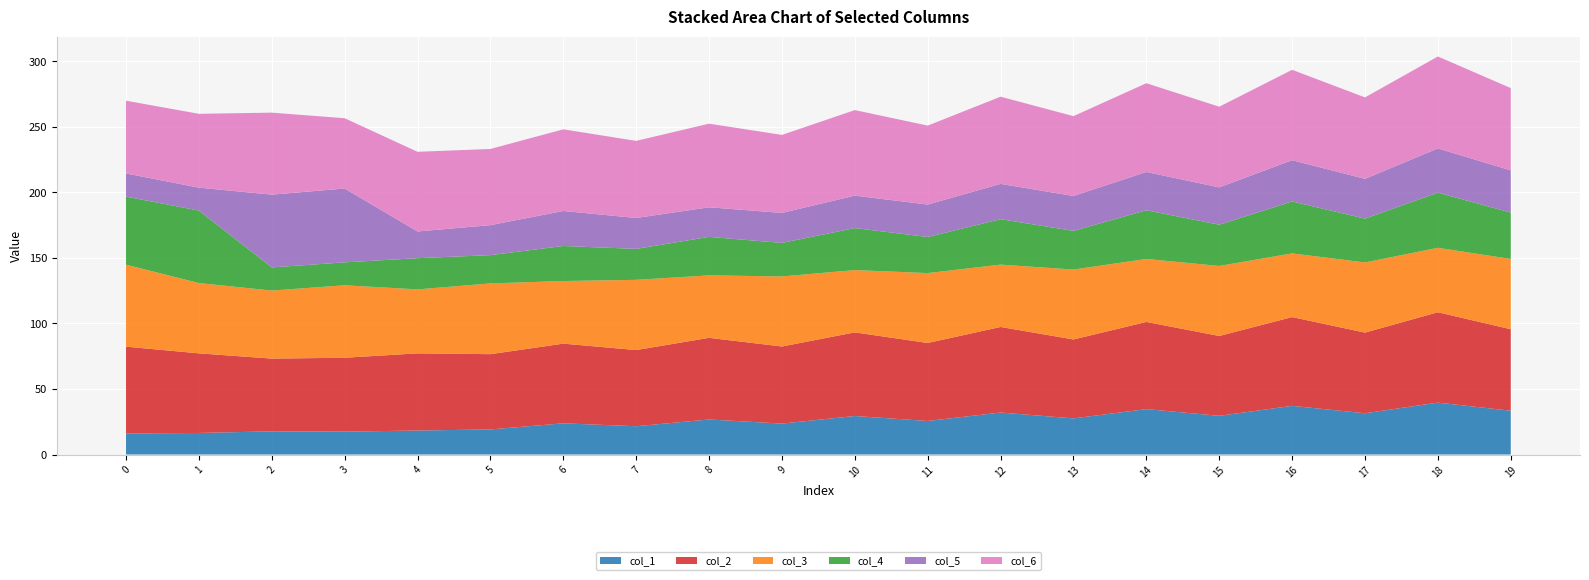

Reading left to right, what are all the values shown in this chart?

col_1: 16.1	16.4	17.7	17.5	18.3	19.1	23.8	21.6	26.7	23.6	29.4	25.6	32.0	27.6	34.6	29.5	37.1	31.5	39.6	33.4
col_2: 66.2	60.7	55.5	56.3	58.9	57.4	60.8	58.1	62.3	58.8	63.8	59.5	65.3	60.2	66.5	60.9	67.7	61.5	69.0	62.2
col_3: 62.6	53.6	51.9	55.3	48.8	54.0	47.8	53.6	47.6	53.4	47.5	53.3	47.6	53.3	48.0	53.4	48.6	53.5	49.2	53.6
col_4: 51.9	55.3	17.7	17.5	23.8	21.6	26.7	23.6	29.4	25.6	32.0	27.6	34.6	29.5	37.1	31.5	39.6	33.4	42.1	35.4
col_5: 17.7	17.5	55.5	56.3	20.4	22.9	26.7	23.6	22.6	22.9	24.8	24.7	27.0	26.6	29.2	28.5	31.5	30.4	33.8	32.2
col_6: 55.5	56.3	62.6	53.6	60.8	58.1	62.3	58.8	63.8	59.5	65.3	60.2	66.5	60.9	67.7	61.5	69.0	62.2	70.1	62.8